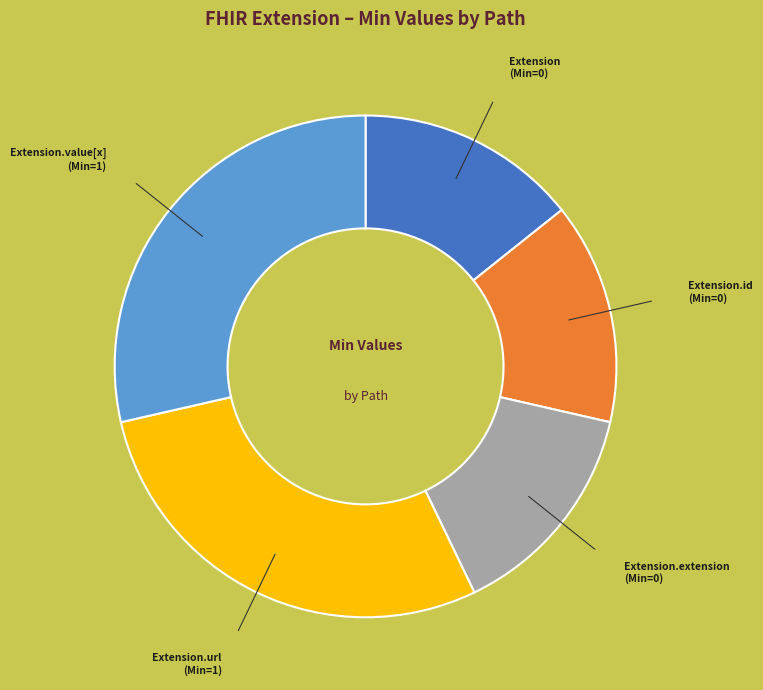

Approximately how many times larger is the value at Extension.url compared to Extension.value[x]?

1.0